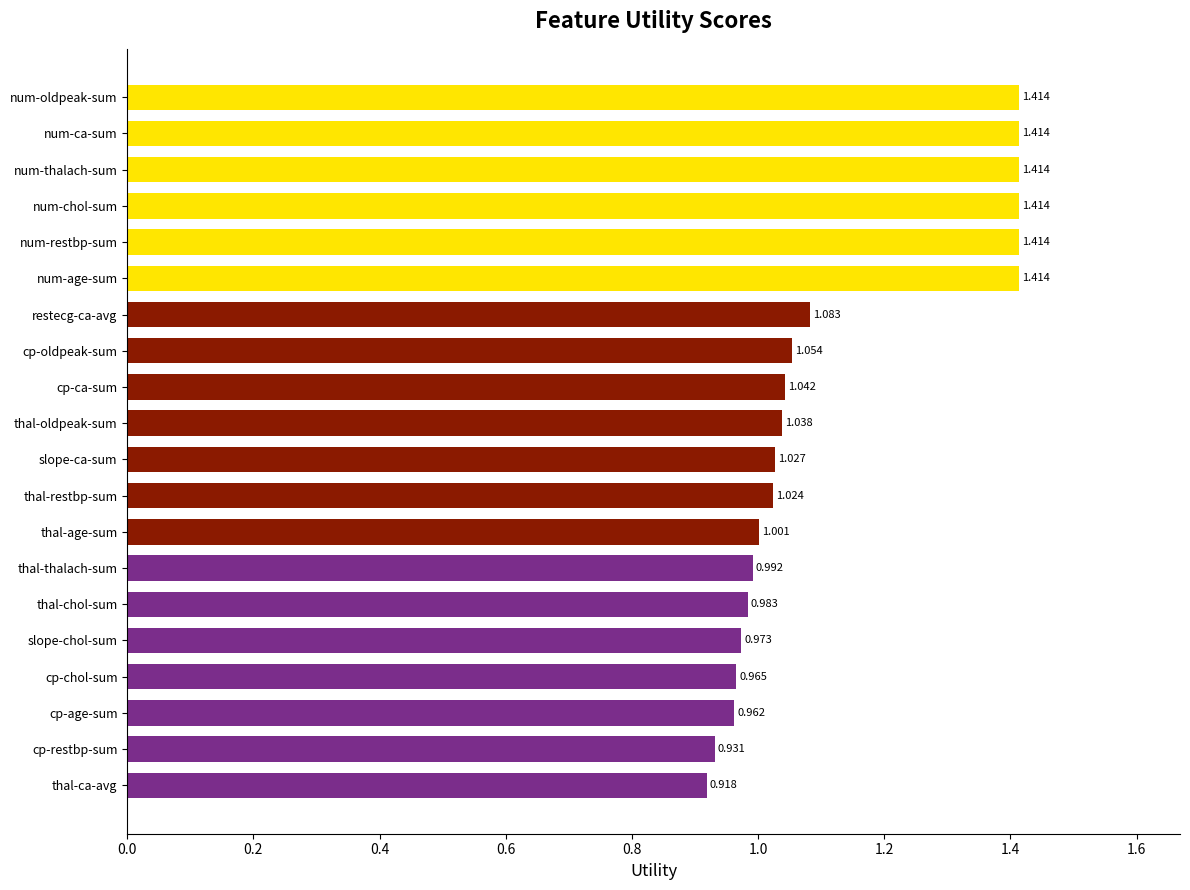

Between num-chol-sum and thal-ca-avg, which is larger?

num-chol-sum